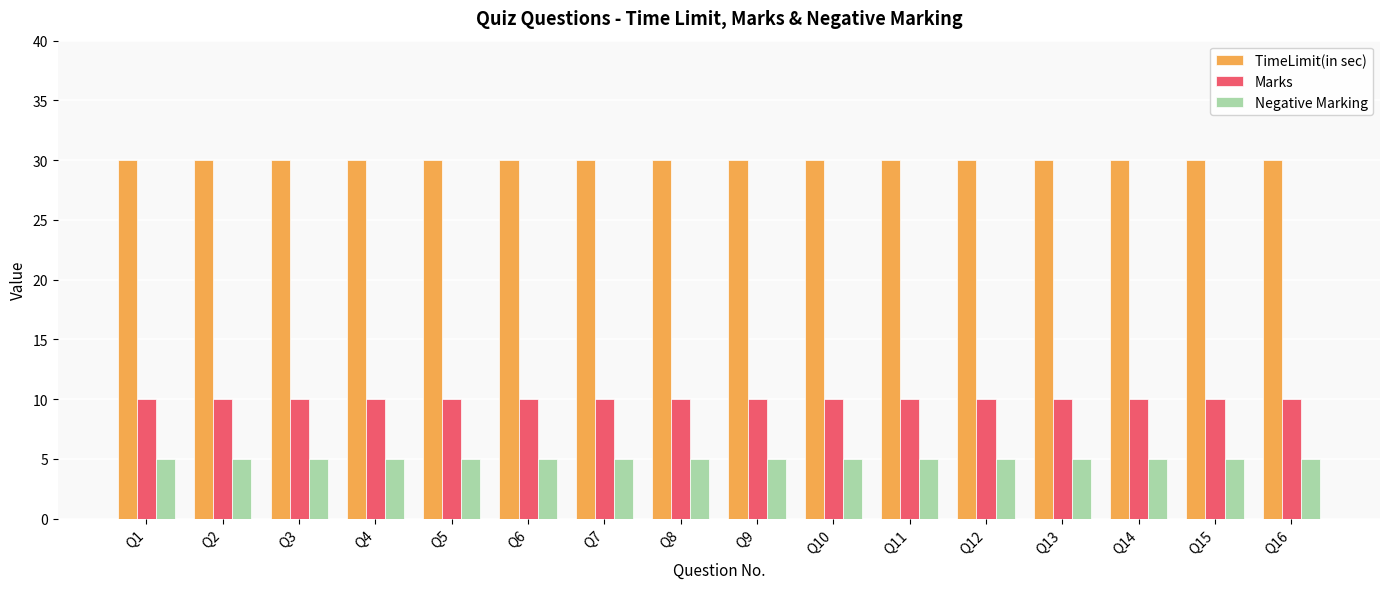

What is the value of the Marks bar at the 13th from the left?

10